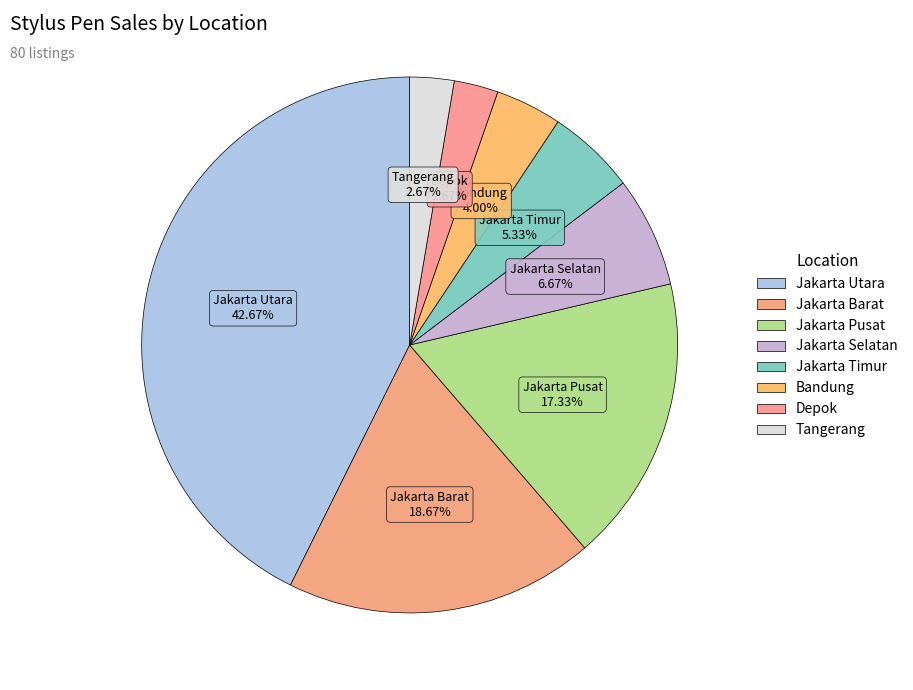

Approximately how many times larger is the value at Depok compared to Jakarta Selatan?

0.4